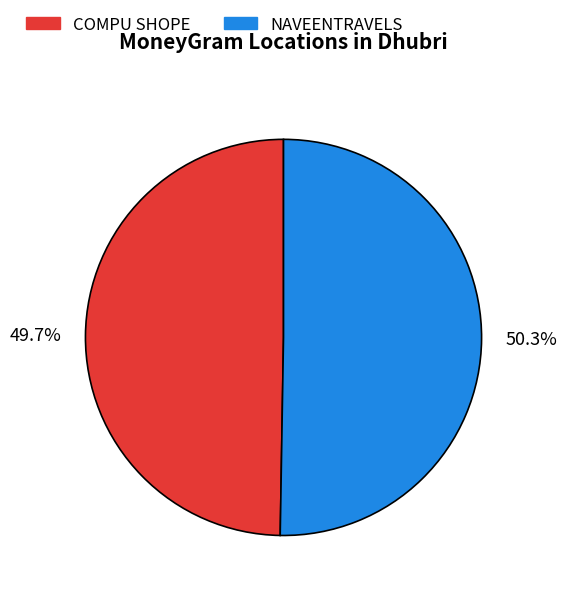

To the nearest percent, what percentage of the pie is NAVEENTRAVELS?

50%